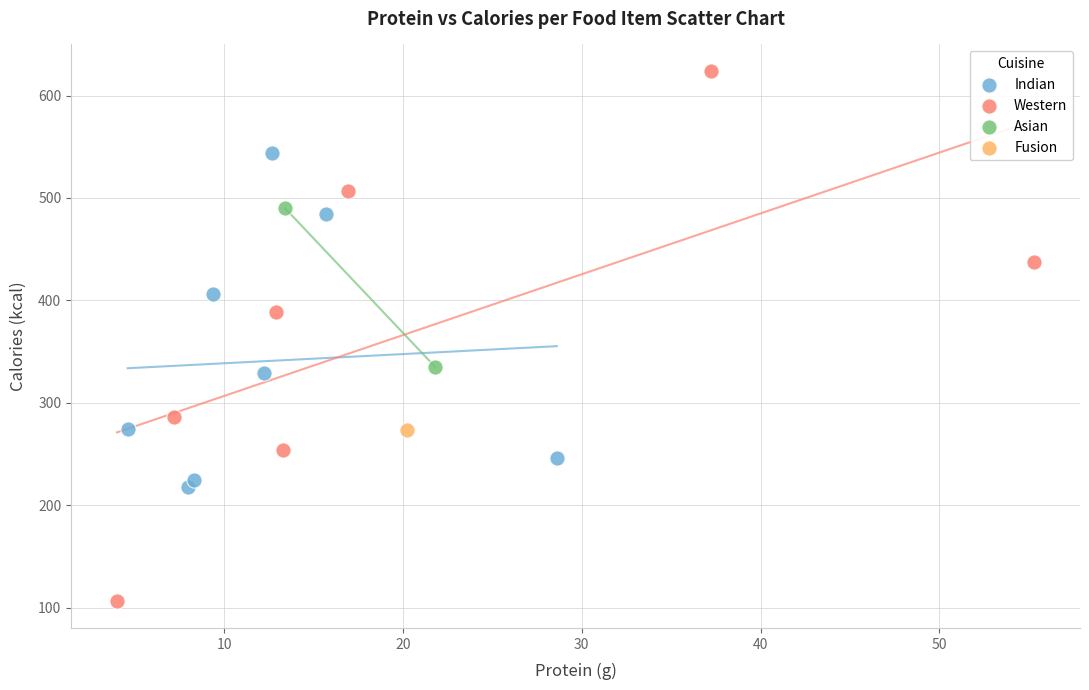

What are all the series names shown in the legend?

Indian, Western, Asian, Fusion